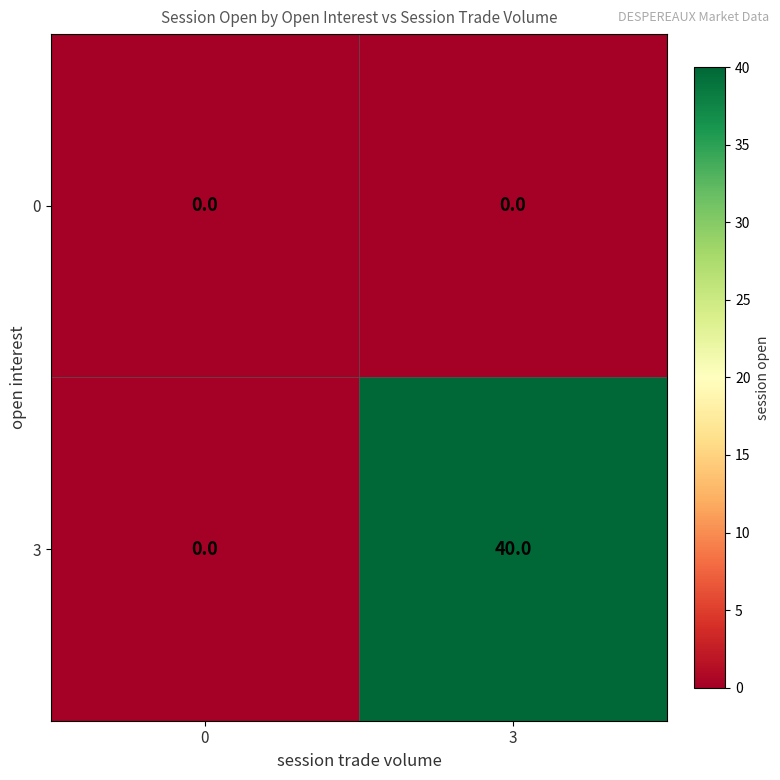

Reading left to right, list all the values displayed in this chart.

0: 0	0
3: 0	40